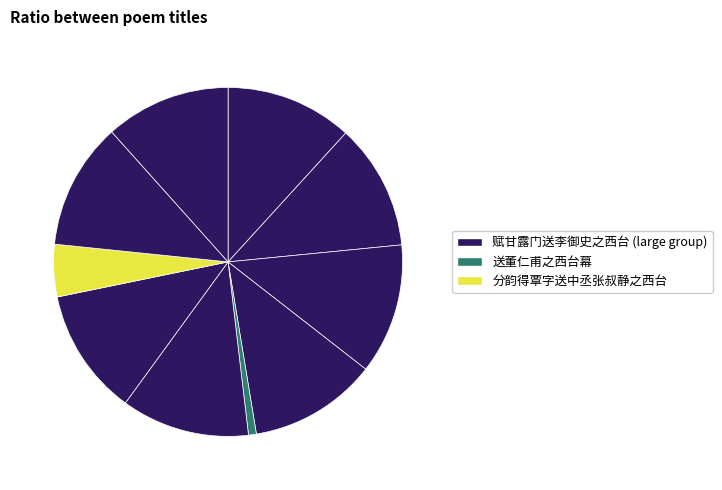

Count the number of slices in the pie.

10